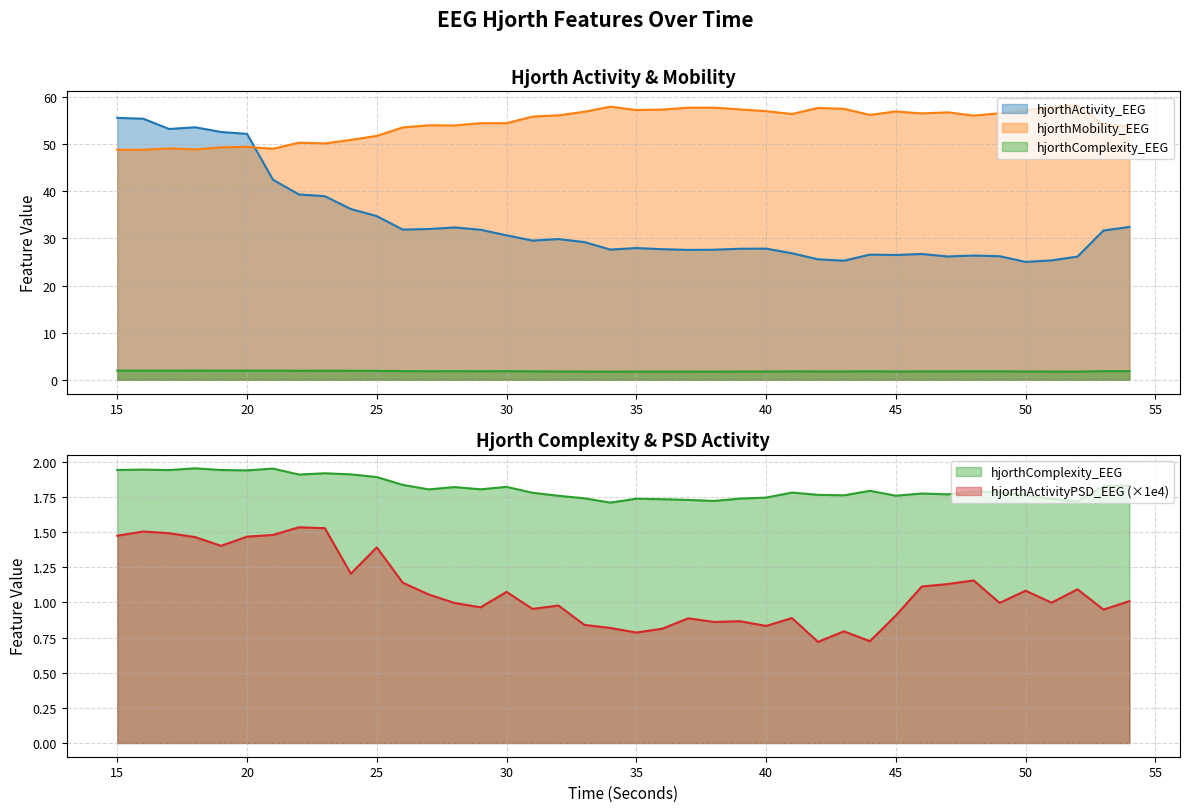

Rank the categories by hjorthMobility_EEG value from lowest to highest.

15, 16, 18, 21, 17, 19, 20, 23, 22, 24, 25, 26, 54, 28, 27, 53, 29, 30, 31, 48, 32, 44, 41, 46, 49, 47, 33, 45, 40, 50, 35, 36, 39, 43, 42, 37, 38, 51, 34, 52